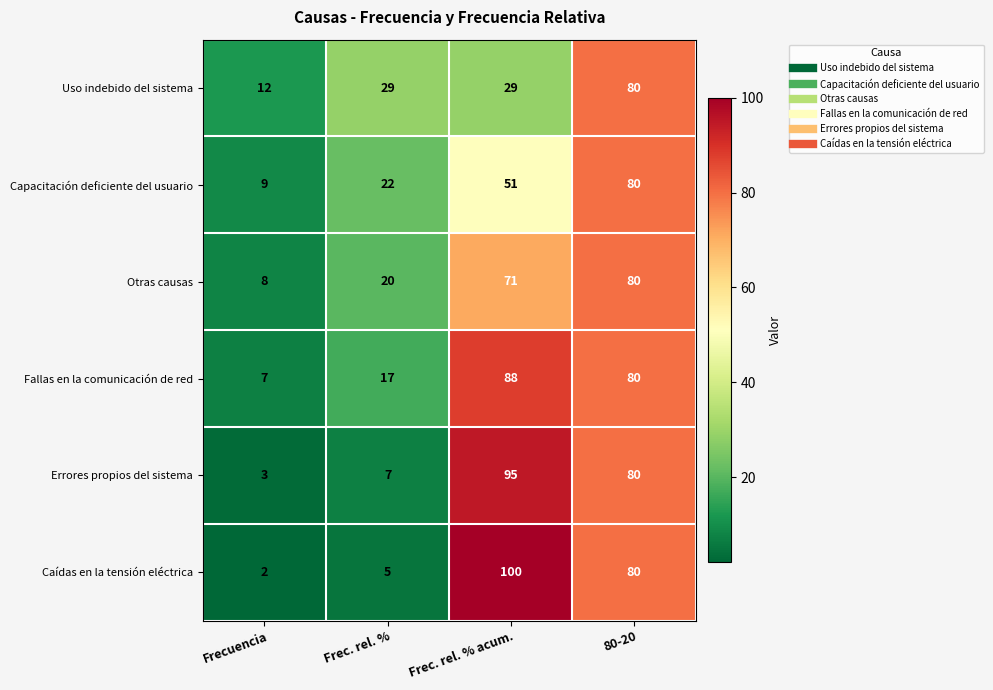

How many distinct data groups are displayed?

6